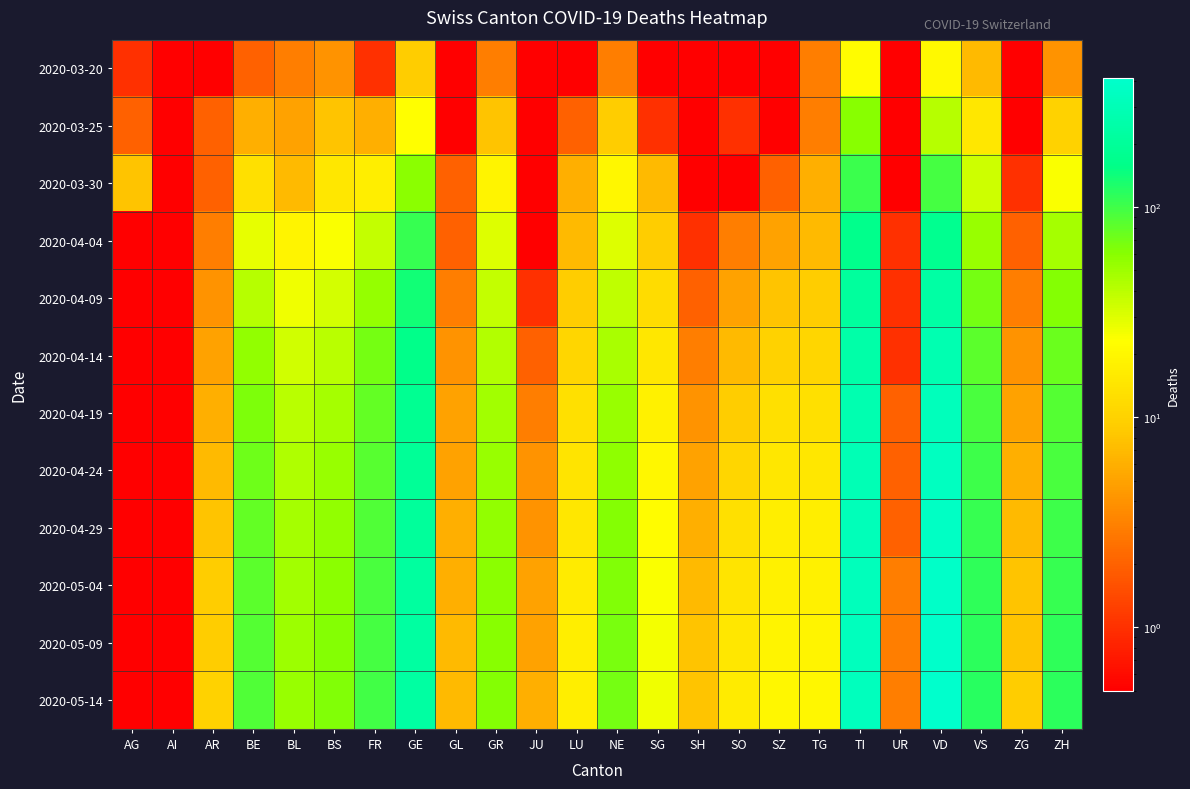

How many data points does each series have?

24